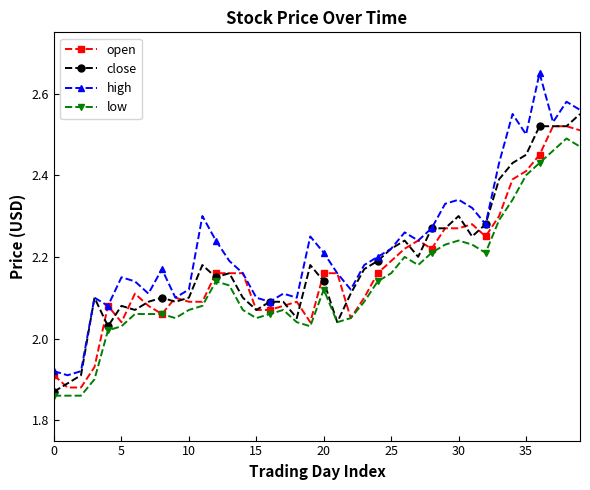

Which series has the widest spread of values?

high